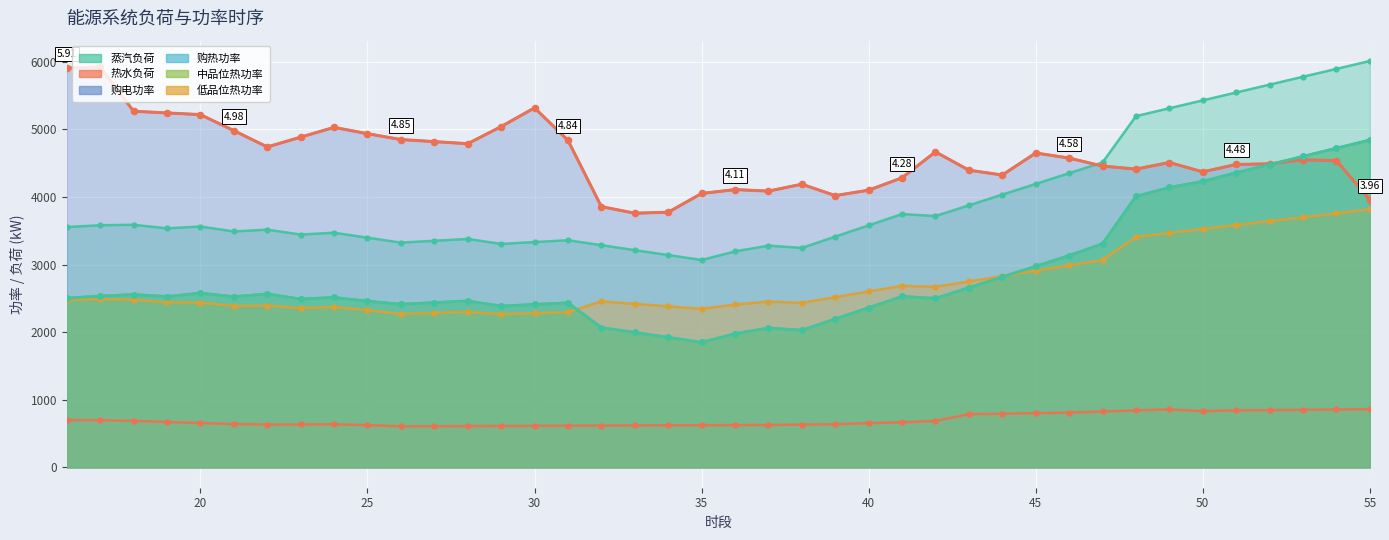

At which label is 蒸汽负荷 closest to 4540?

47